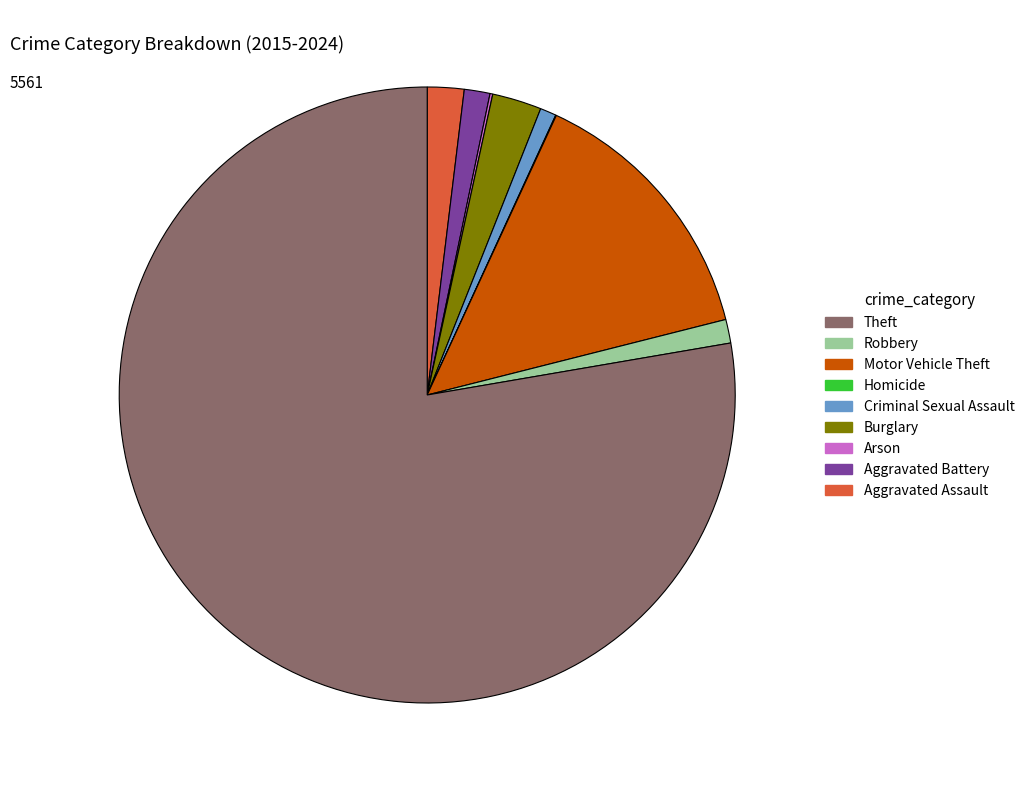

What is the smallest slice in the pie chart?

Homicide